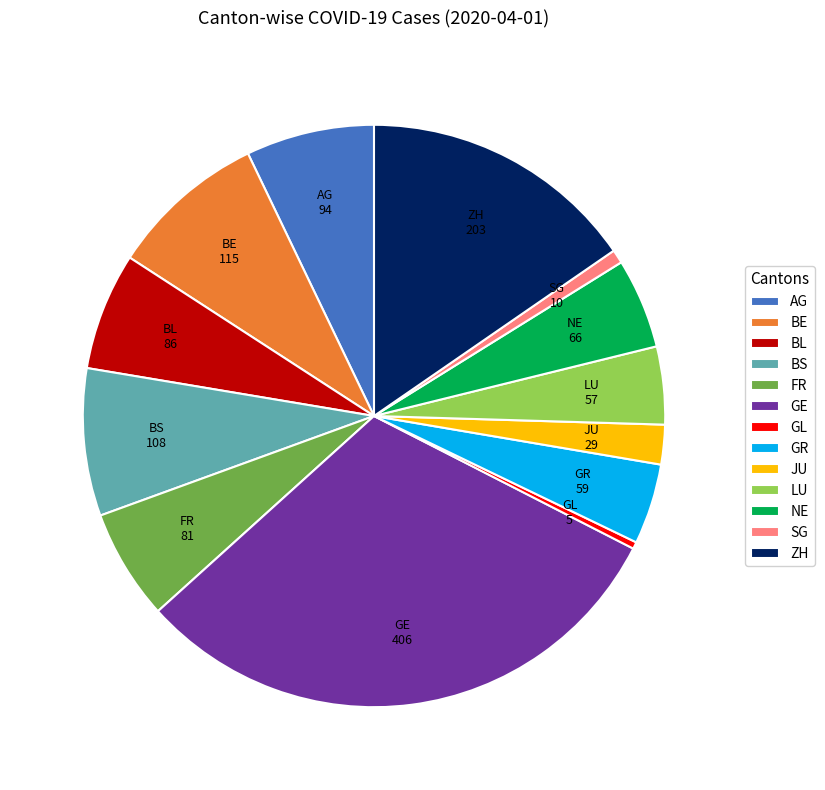

Is it true that BE is 1% of the pie?

False